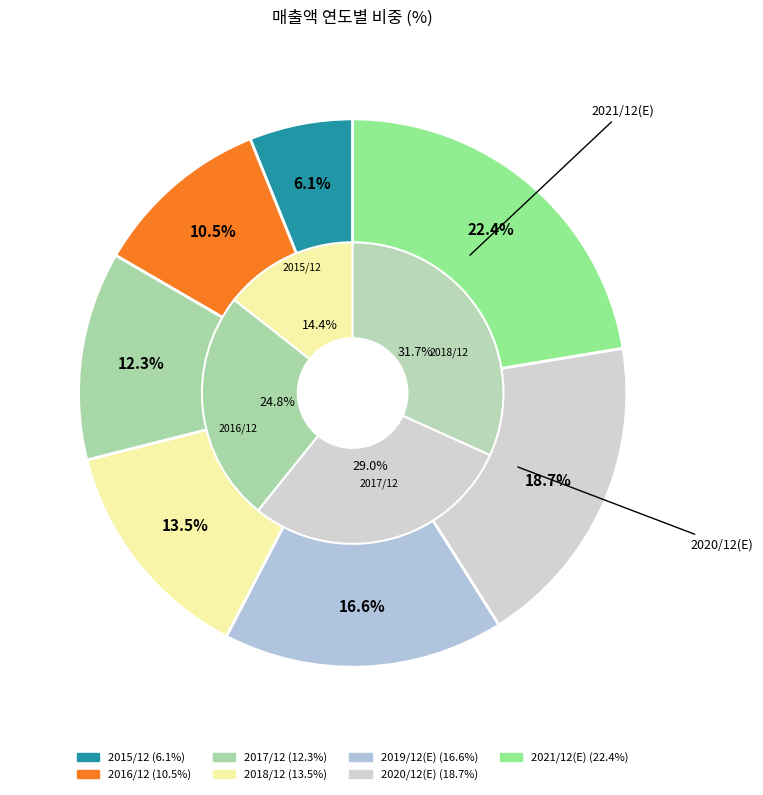

What is the total percentage of 2020/12(E) and 2016/12?

29.2%